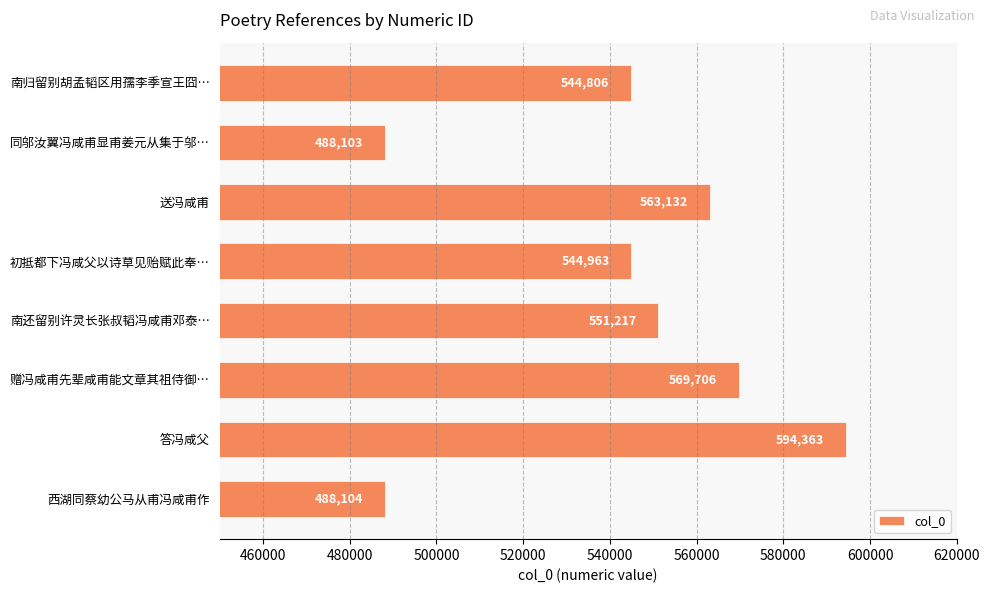

At which category does the chart reach its minimum across all series?

同邬汝翼冯咸甫显甫姜元从集于邬…